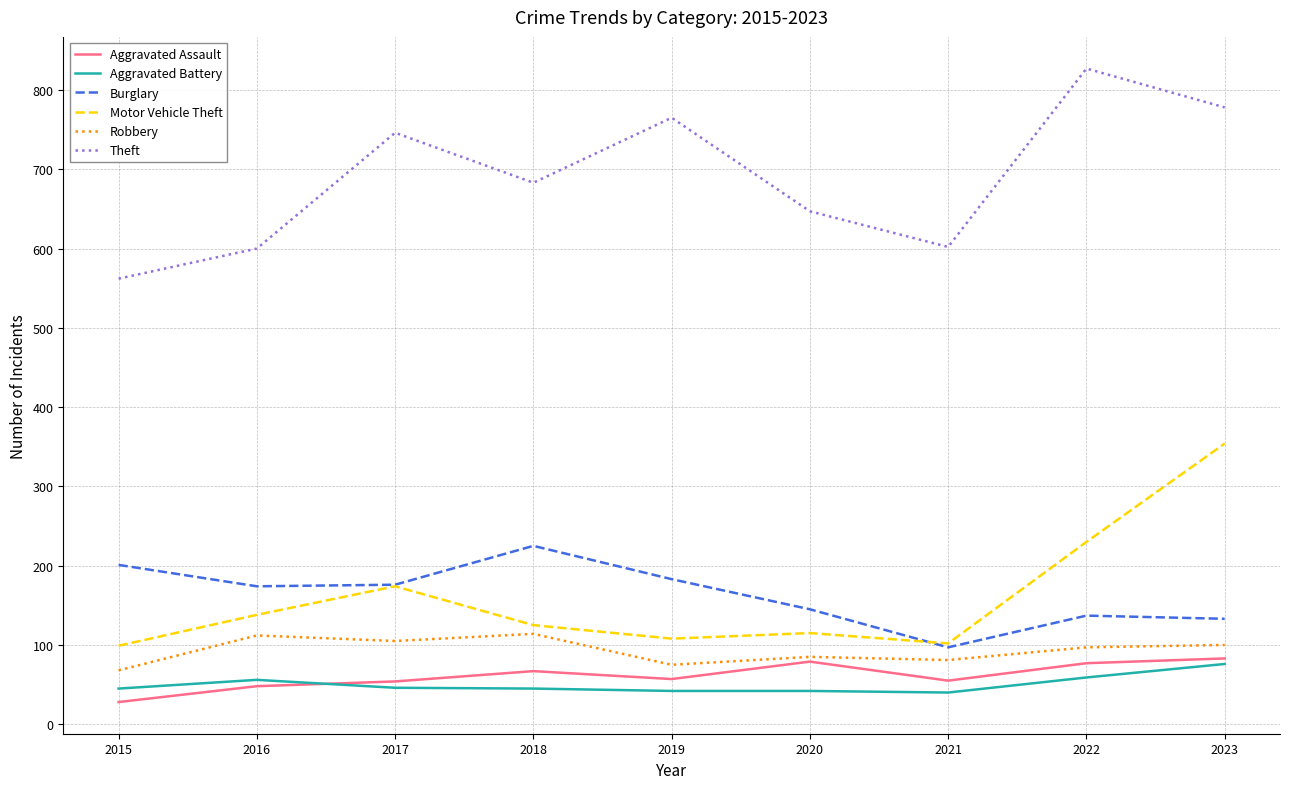

Rank the series at 2015 from lowest to highest value.

Aggravated Assault, Aggravated Battery, Robbery, Motor Vehicle Theft, Burglary, Theft